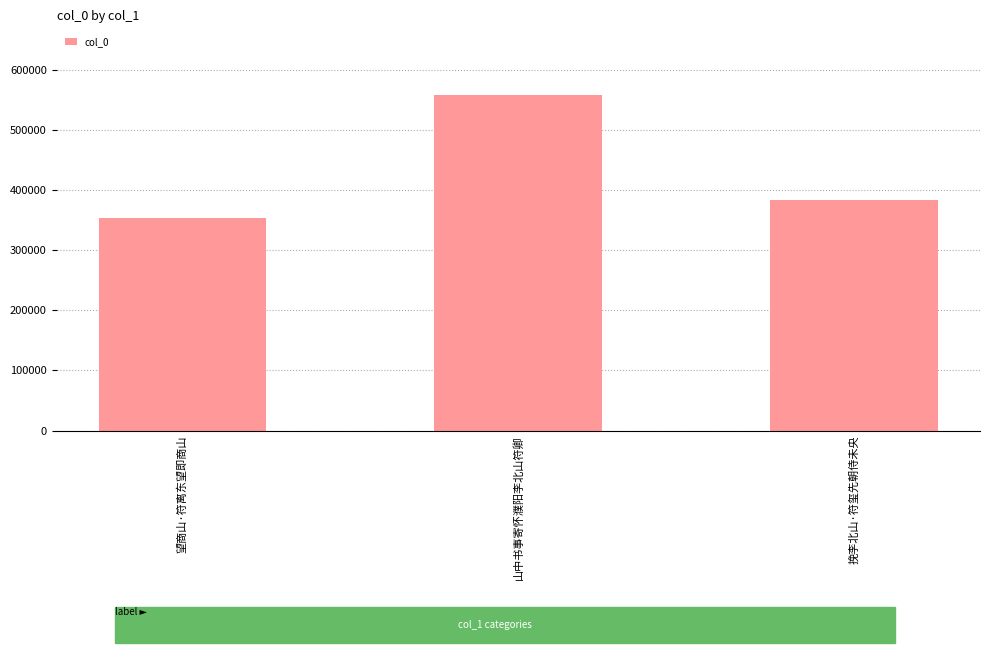

What is the label of the 3rd bar from the left?

挽李北山·符玺先朝侍未央